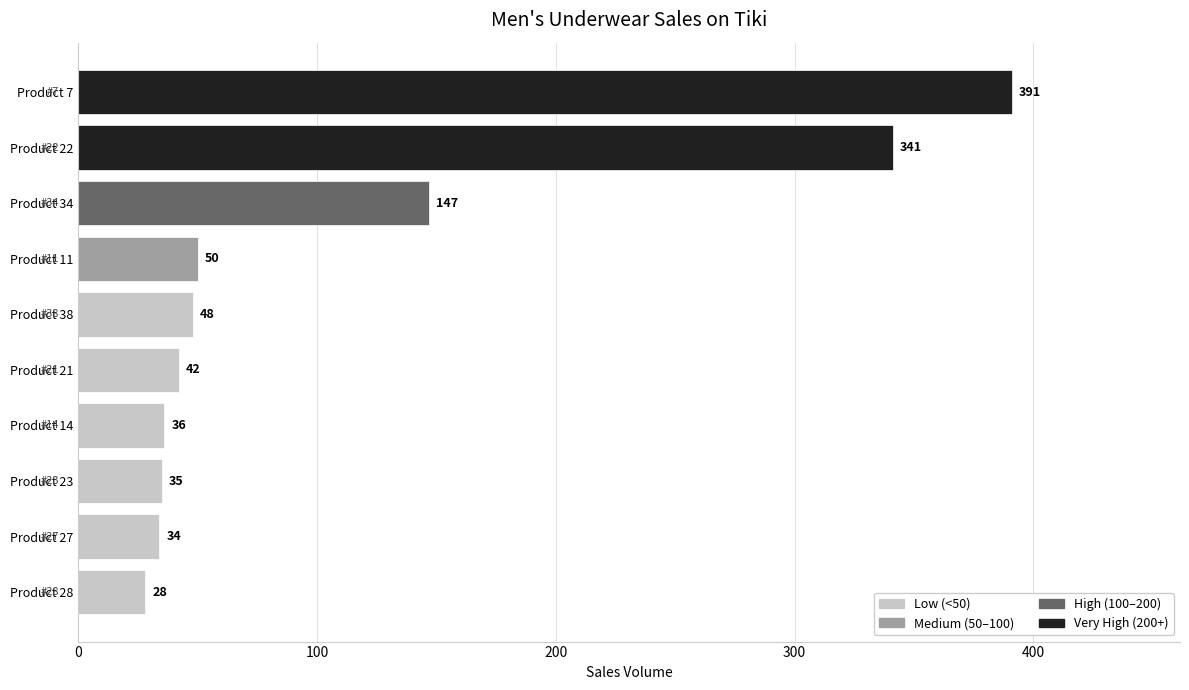

The value at Product 22 is 110. True or false?

False